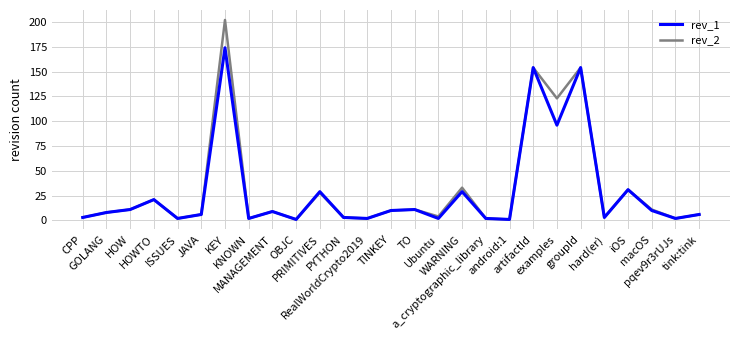

What is the maximum value shown in the chart?

202